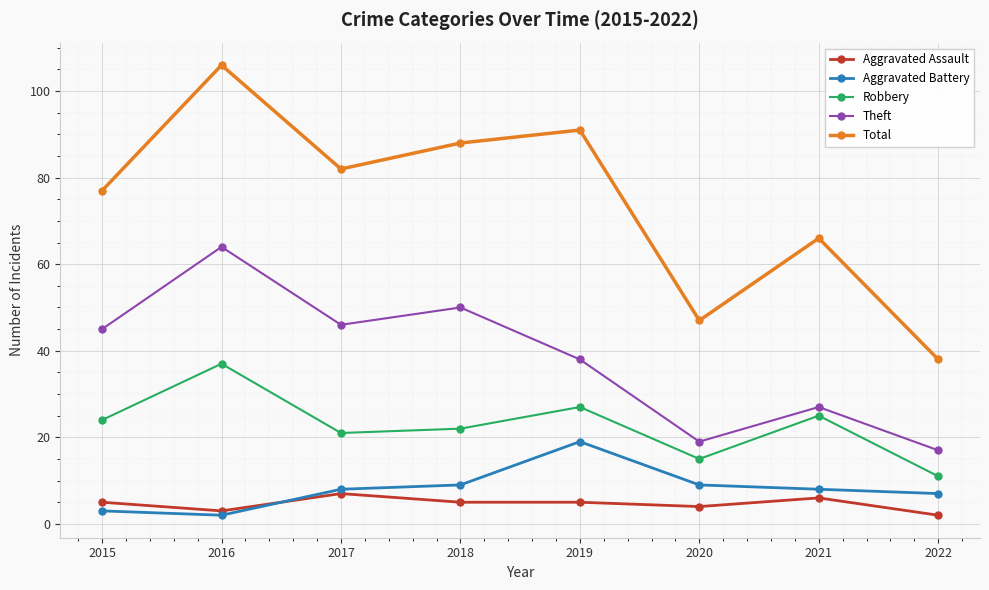

Reading left to right, transcribe all the data shown in this chart.

Aggravated Assault: 5	3	7	5	5	4	6	2
Aggravated Battery: 3	2	8	9	19	9	8	7
Robbery: 24	37	21	22	27	15	25	11
Theft: 45	64	46	50	38	19	27	17
Total: 77	106	82	88	91	47	66	38